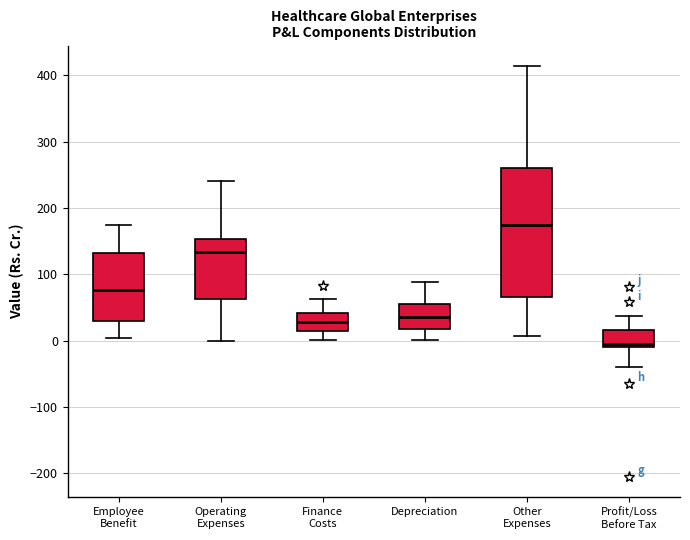

Comparing the boxes themselves (not the whiskers), which one is the tallest?

Other Expenses